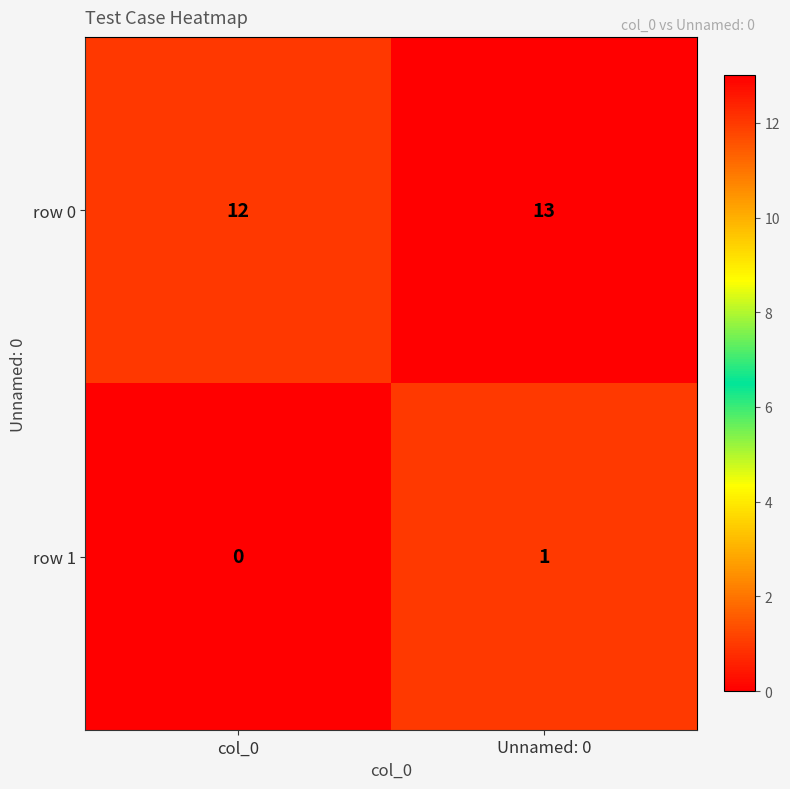

Reading left to right, what are all the values shown in this chart?

row 0: col_0=12	Unnamed: 0=13
row 1: col_0=0	Unnamed: 0=1